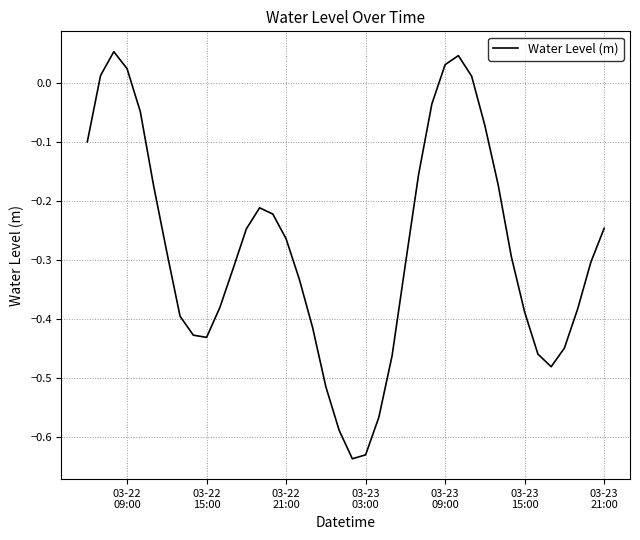

What is the minimum value shown in the chart?

-0.6